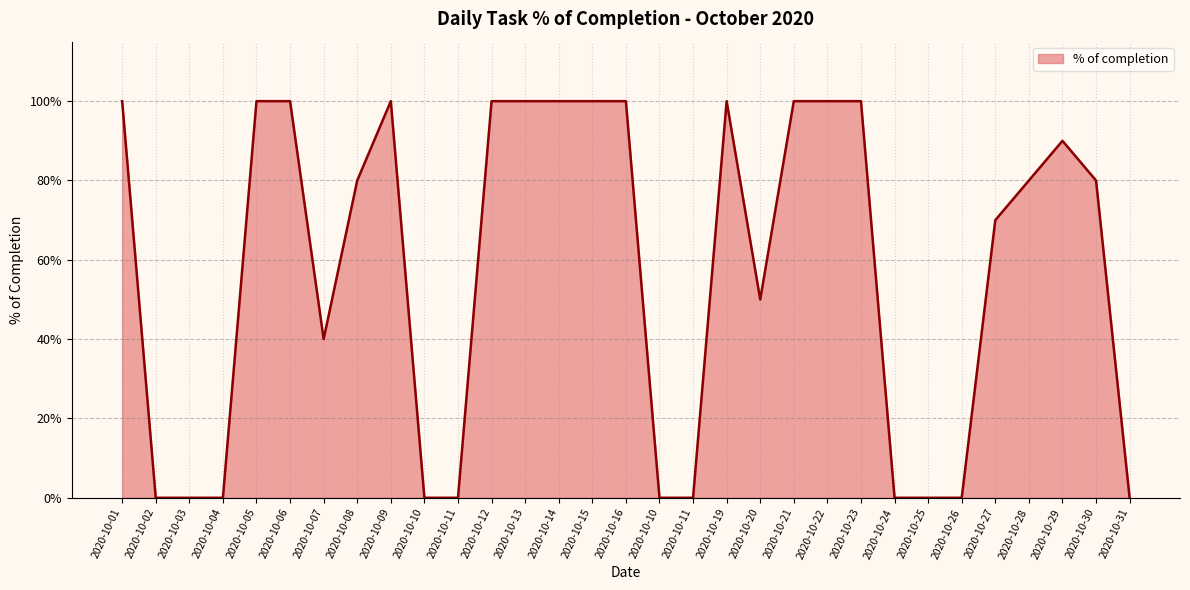

How many interior local peaks (higher than both neighbors) does the data have?

3